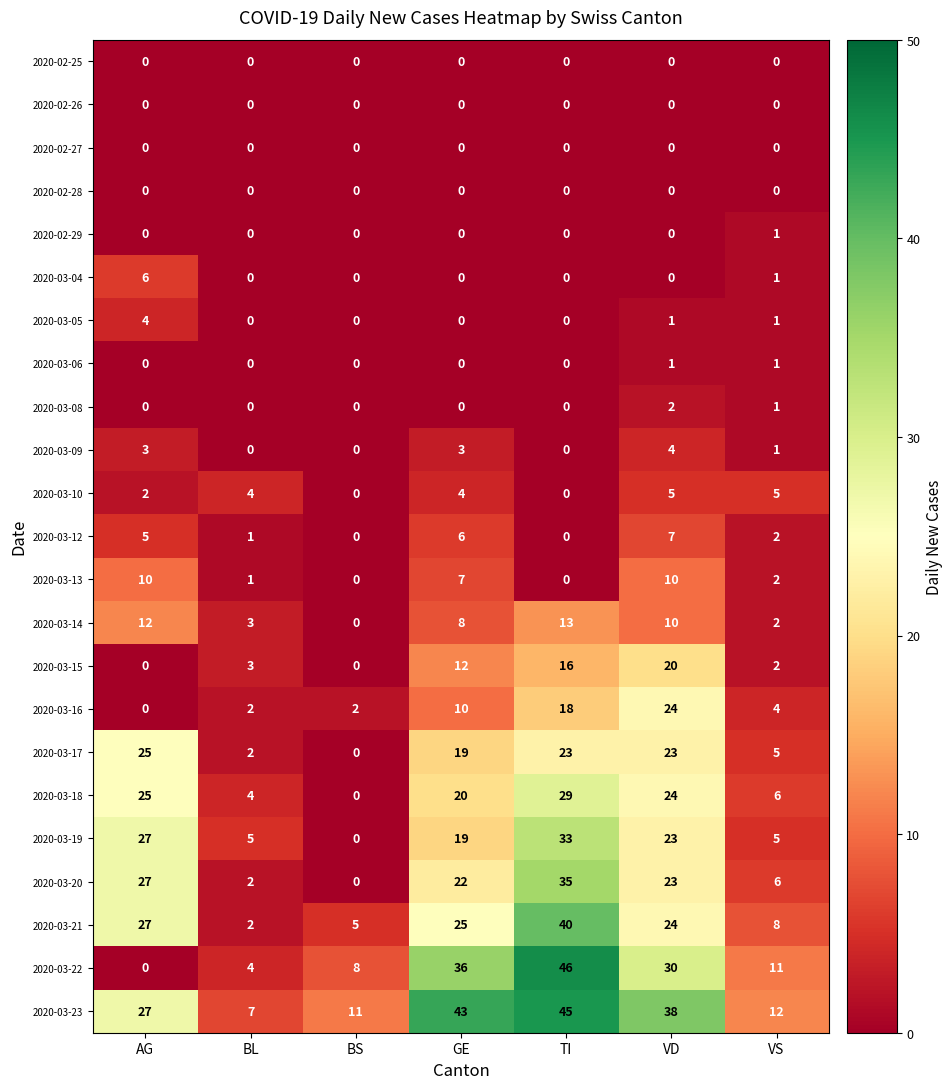

Which series has the widest spread of values?

2020-03-22